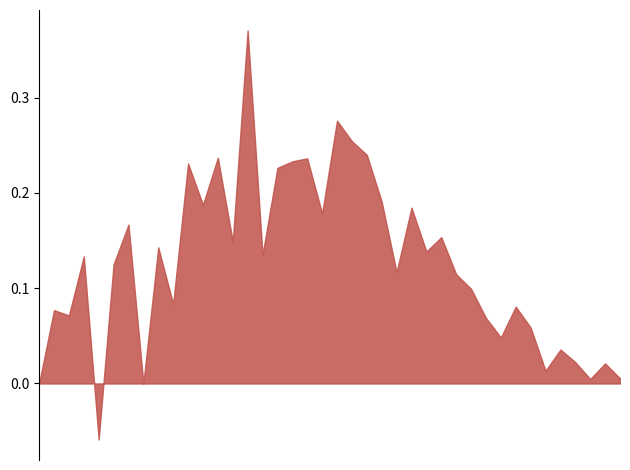

At which category does the data reach its first local peak?

2020-03-01